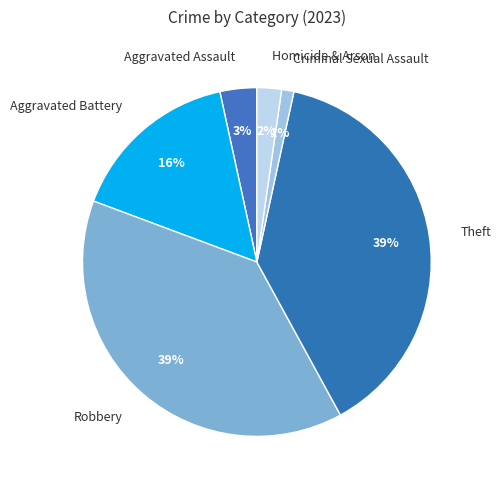

To the nearest percent, what is the difference between the Criminal Sexual Assault and Aggravated Battery slice percentages?

15%